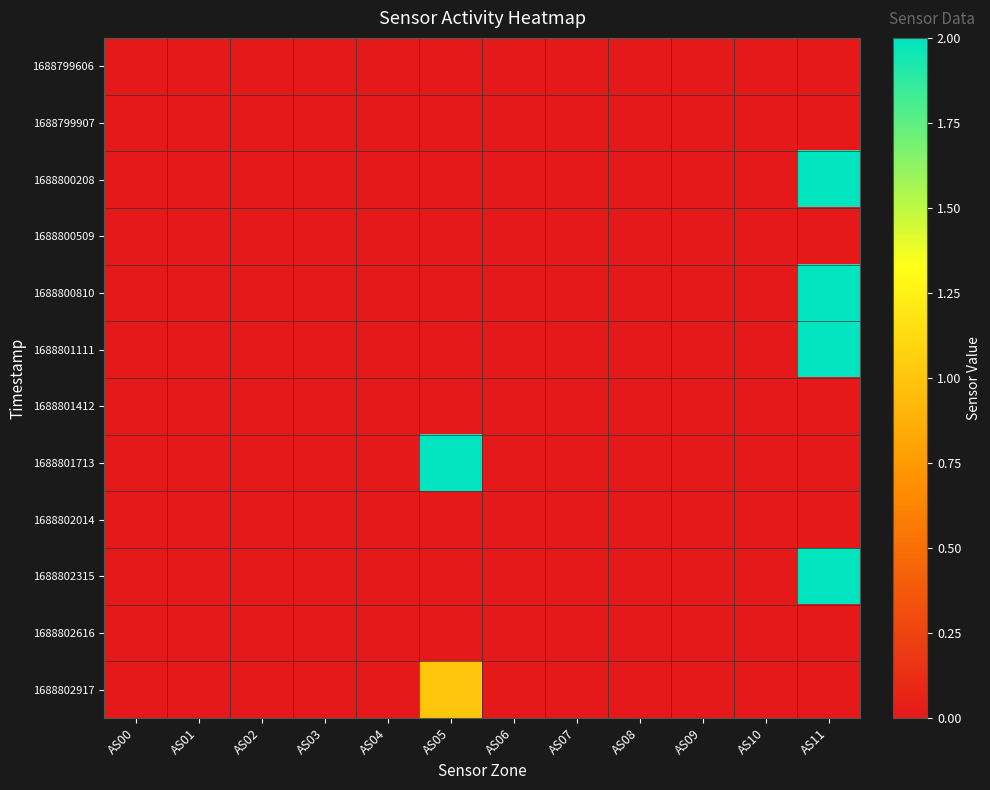

At AS09, list the series in order from largest to smallest.

1688799606, 1688799907, 1688800208, 1688800509, 1688800810, 1688801111, 1688801412, 1688801713, 1688802014, 1688802315, 1688802616, 1688802917